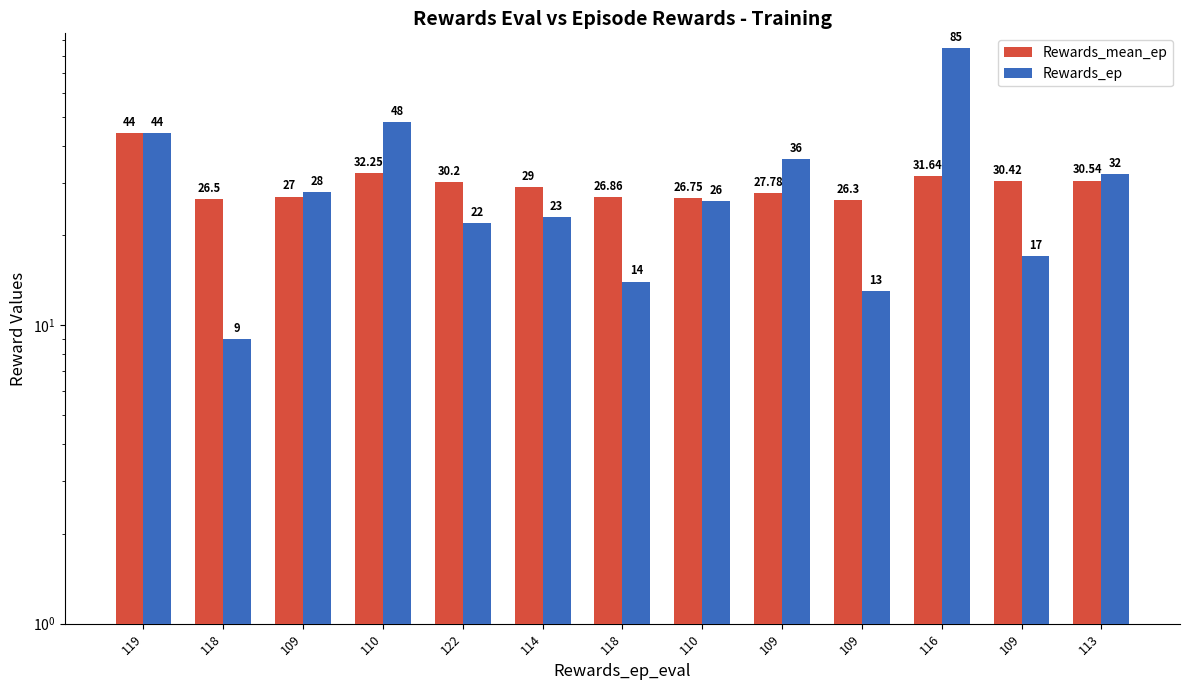

At how many categories does at least one series exceed 69?

1